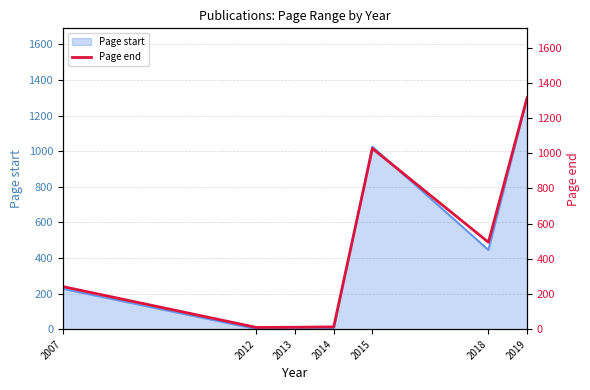

What is the greatest value displayed?

1315